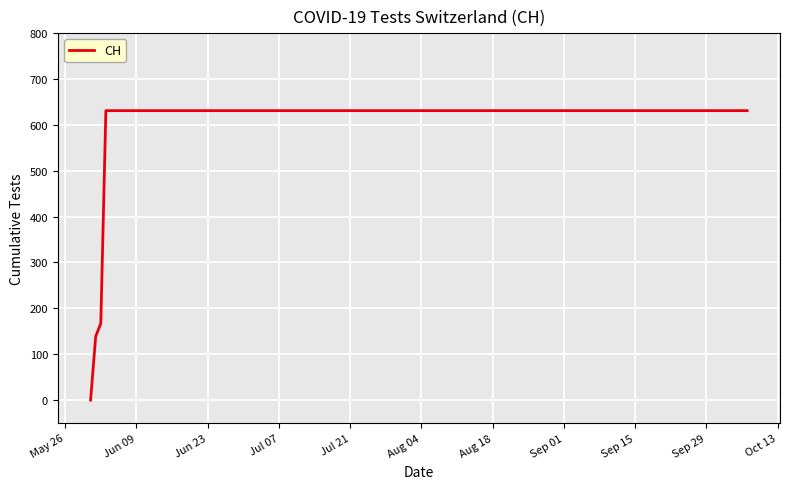

What is the maximum value shown in the chart?

631